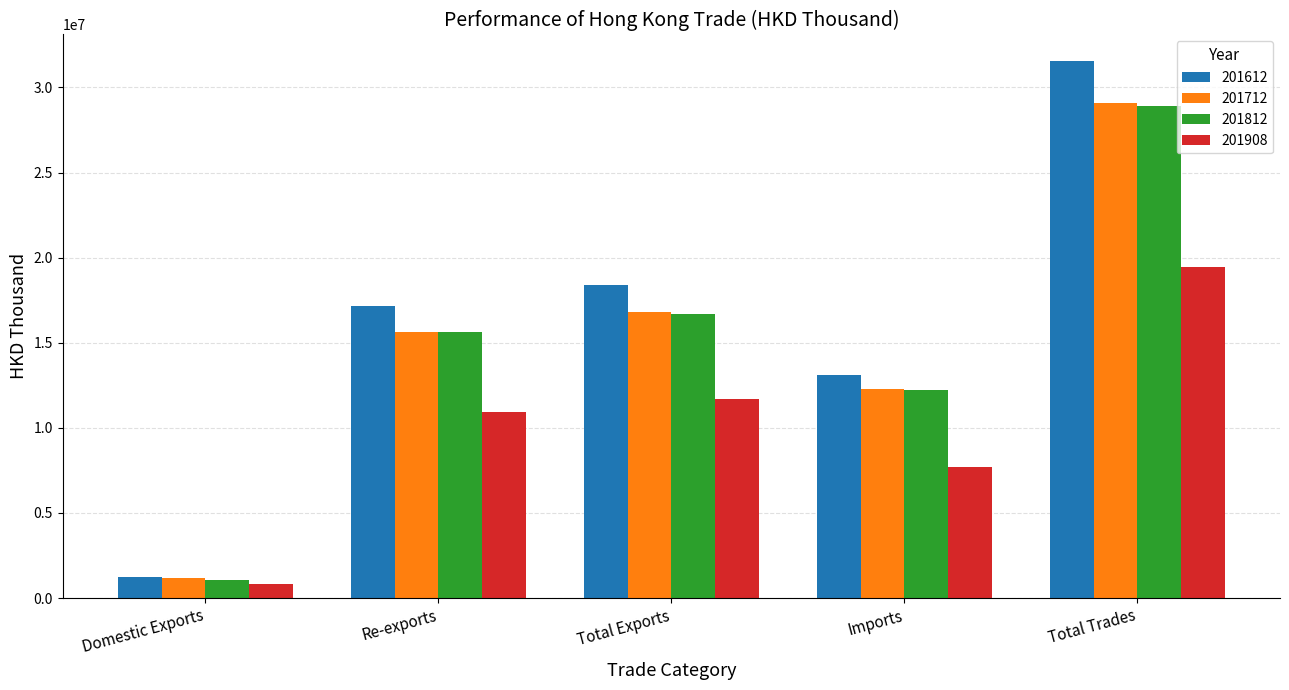

How many bars are there in each group?

4